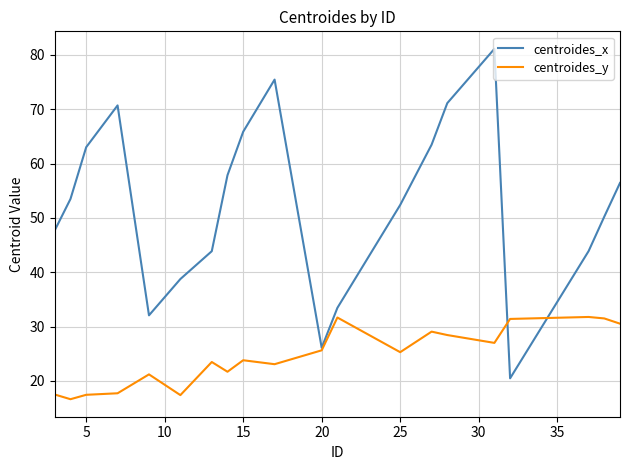

Rank the series by their average value, from highest to lowest.

centroides_x, centroides_y